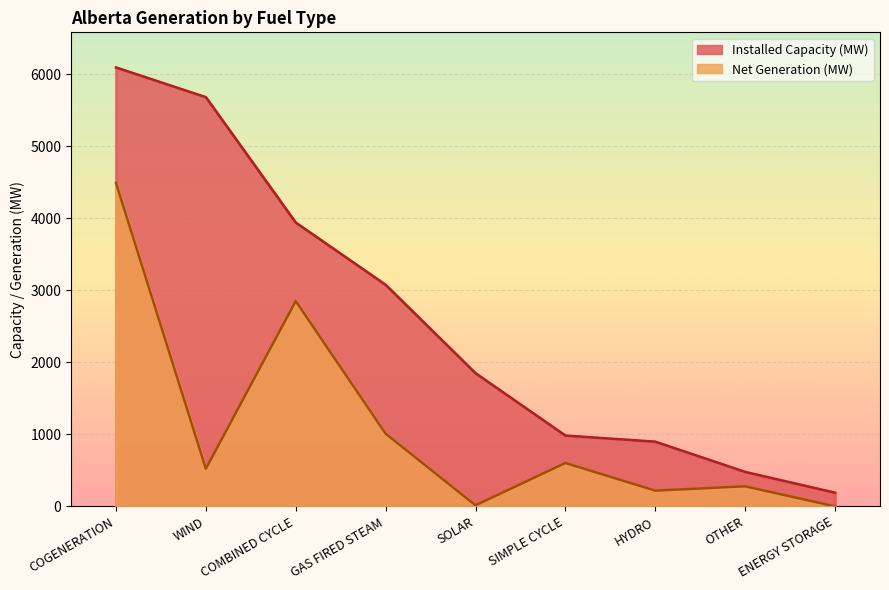

What is the label of the 3rd point from the right?

HYDRO